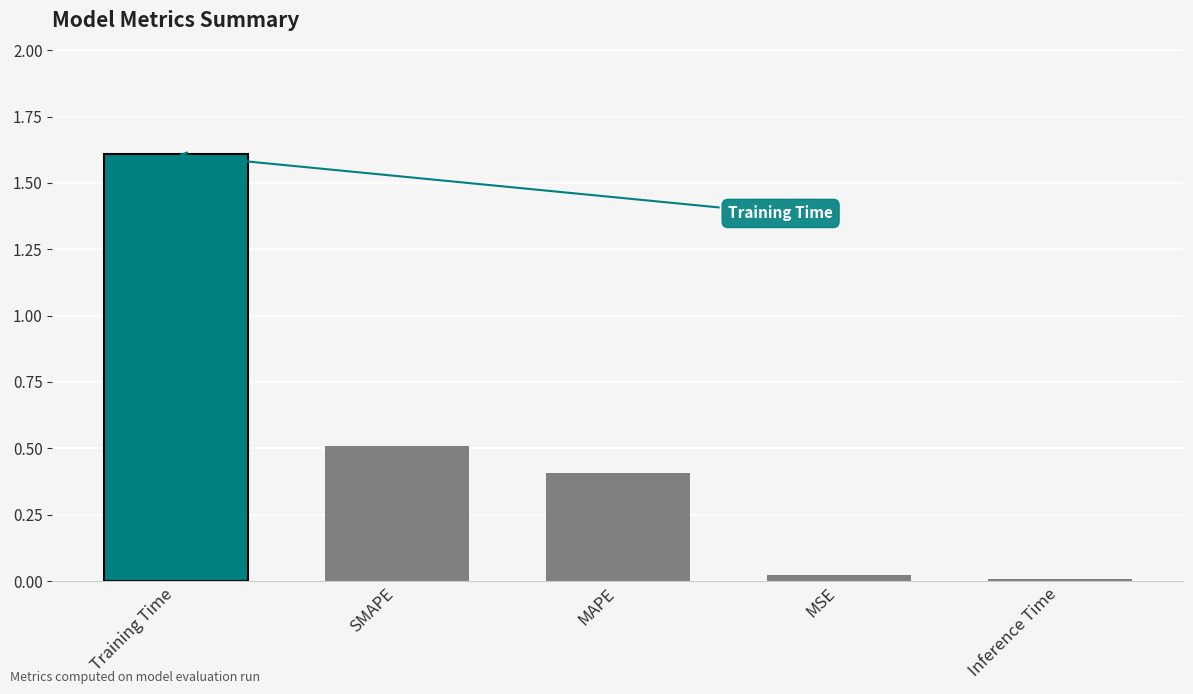

True or false: the data shows 0.5 at SMAPE.

True